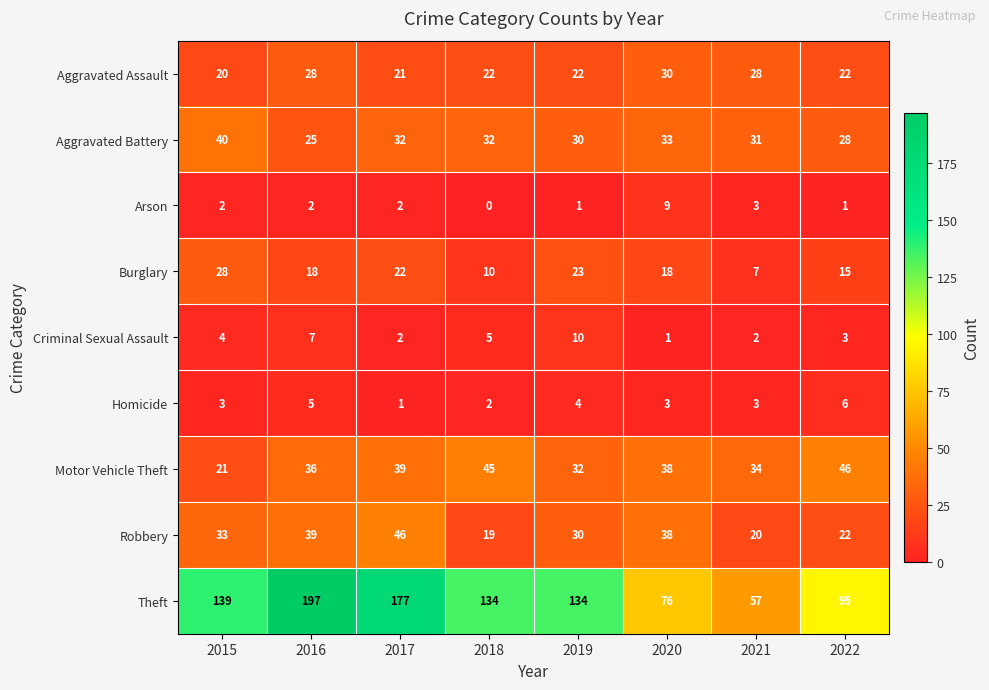

Which label corresponds to the largest value in the chart?

2016